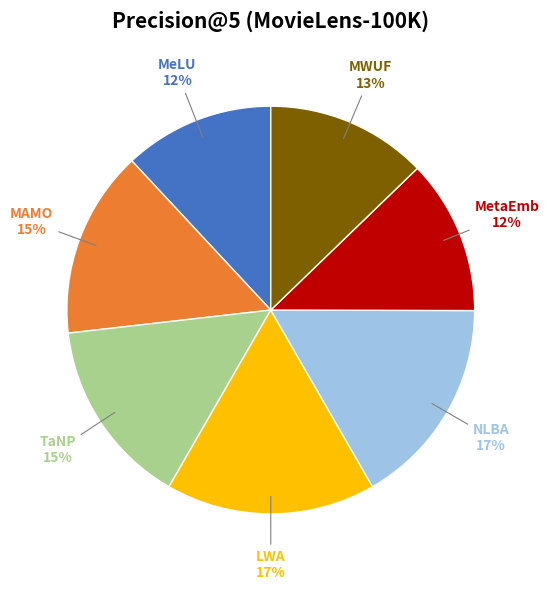

Is there a majority slice in this chart?

No